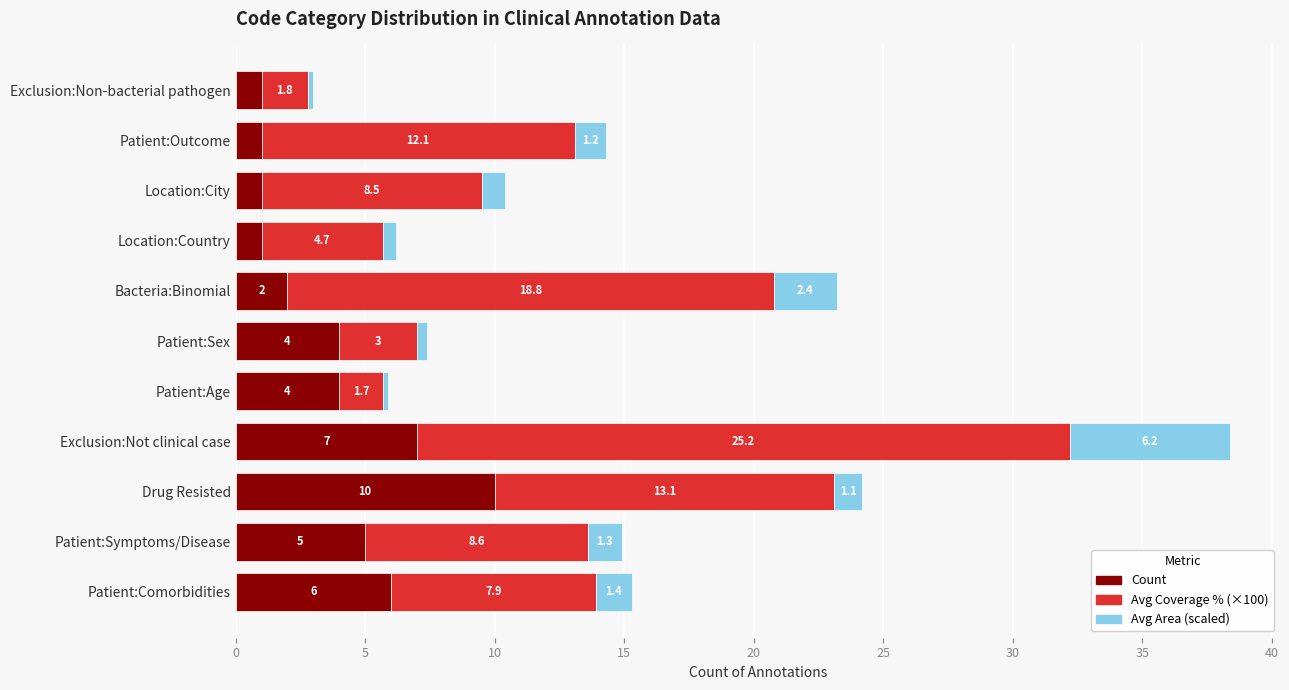

What is the minimum value for Count?

1.0